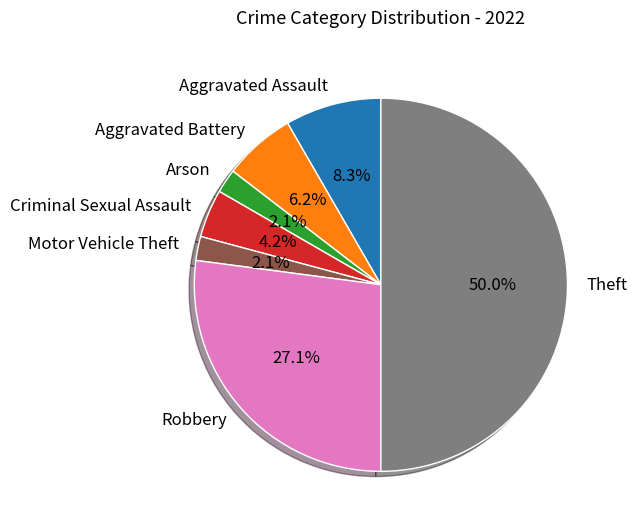

Which category has the biggest portion of the pie?

Theft